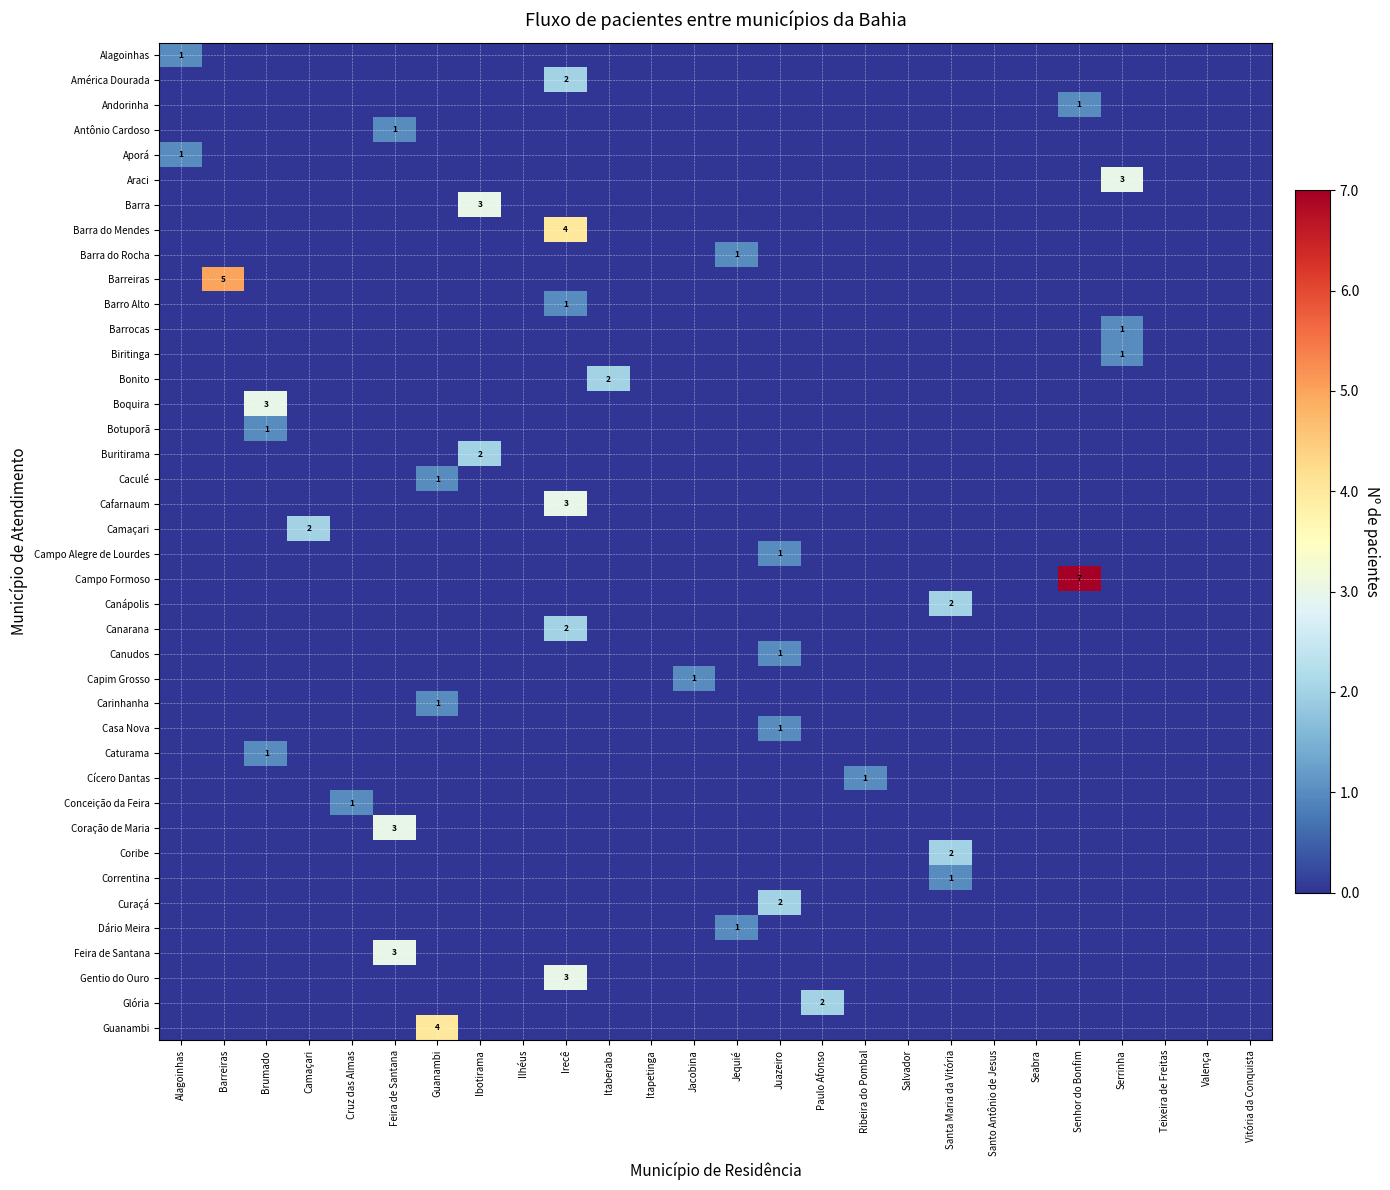

How many values in the Correntina series exceed 0?

1